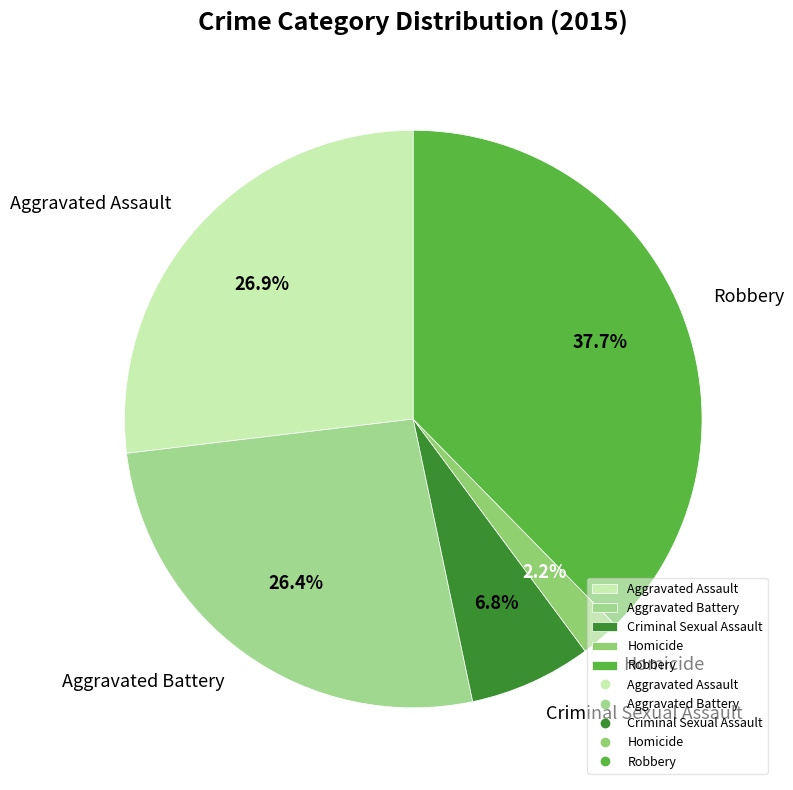

Which slice is the largest?

Robbery